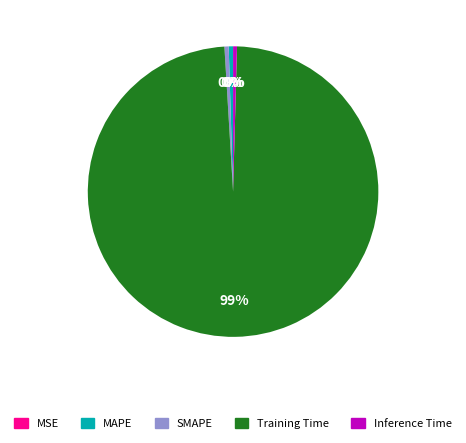

Which slice represents more than half of the pie?

Training Time